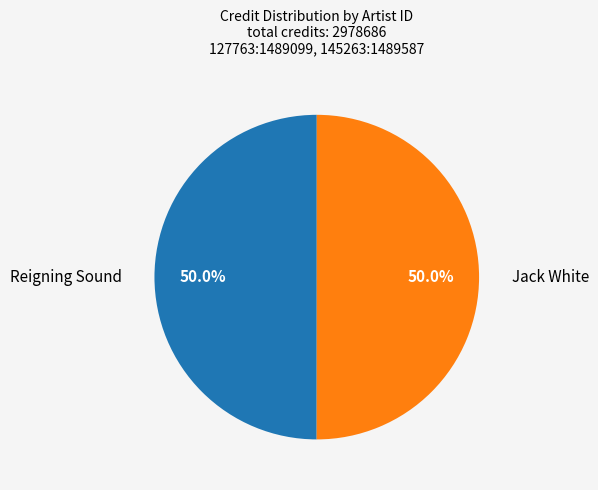

How much of the chart is everything except Jack White?

50.0%